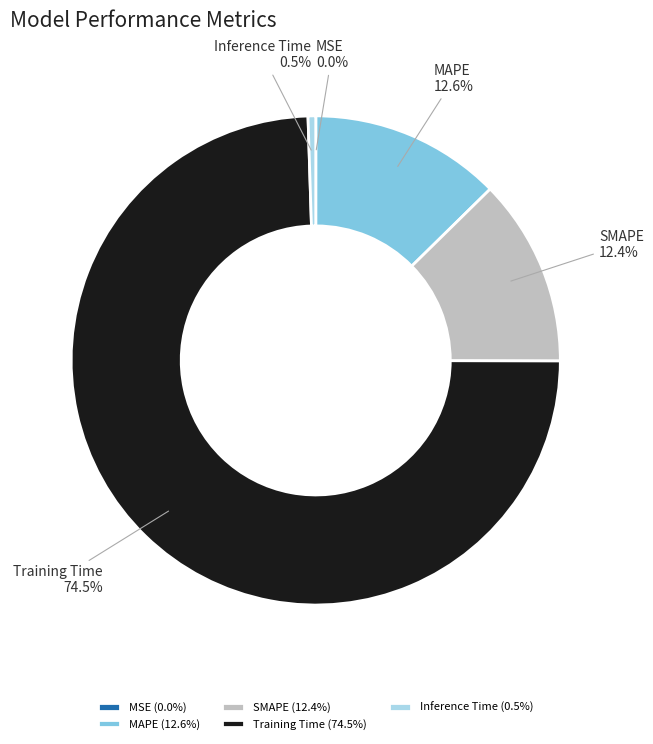

How much of the chart is everything except MAPE?

87.4%